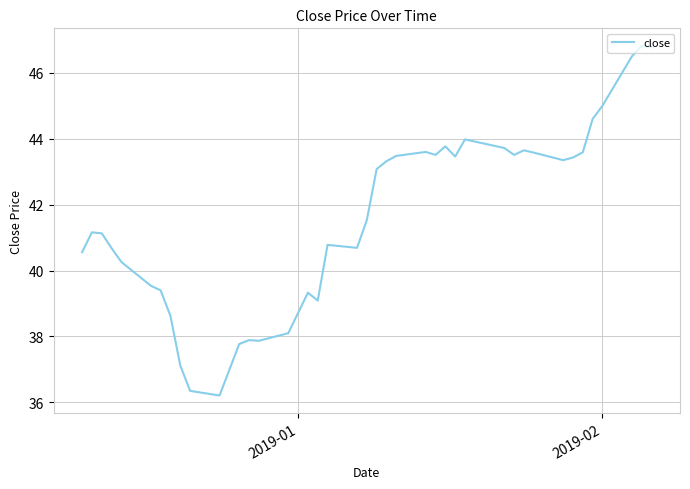

How many lines are shown in the chart?

1